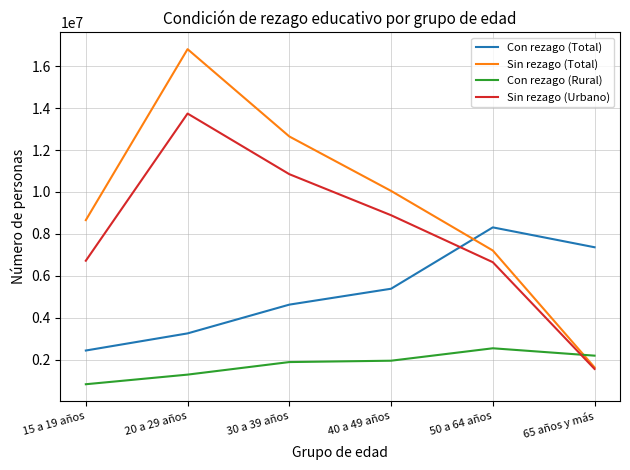

Is the value of Con rezago (Rural) at 20 a 29 años greater than the value of Con rezago (Total) at 65 años y más?

No